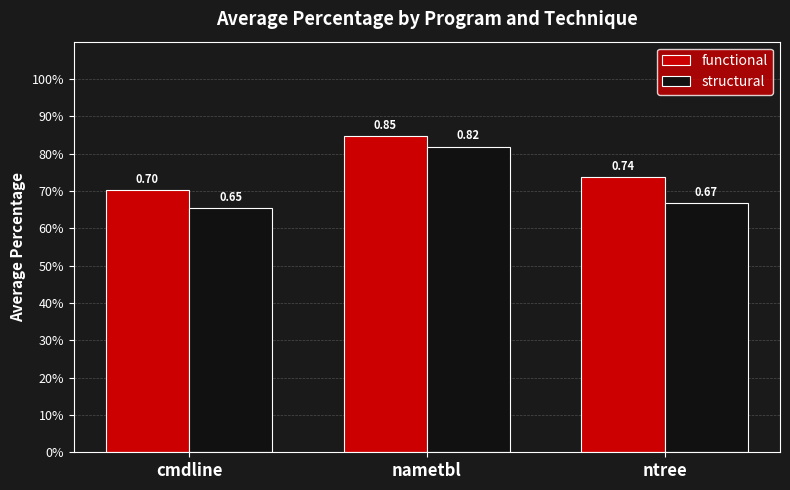

Are the bars grouped side by side (vs. stacked)?

Yes